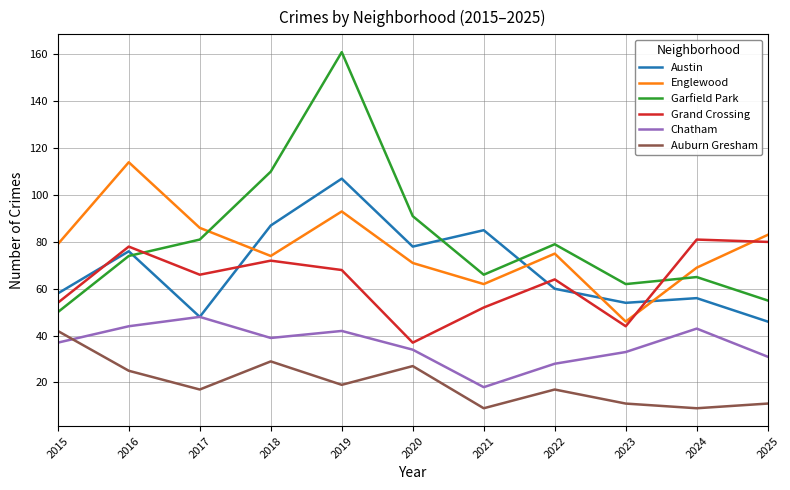

What is the maximum value for Garfield Park?

161